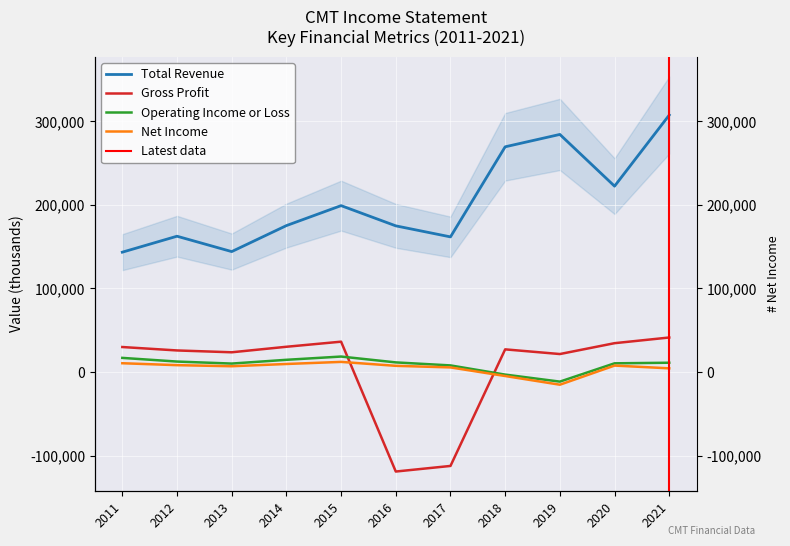

The value of Net Income at 2019 is -10540. True or false?

False